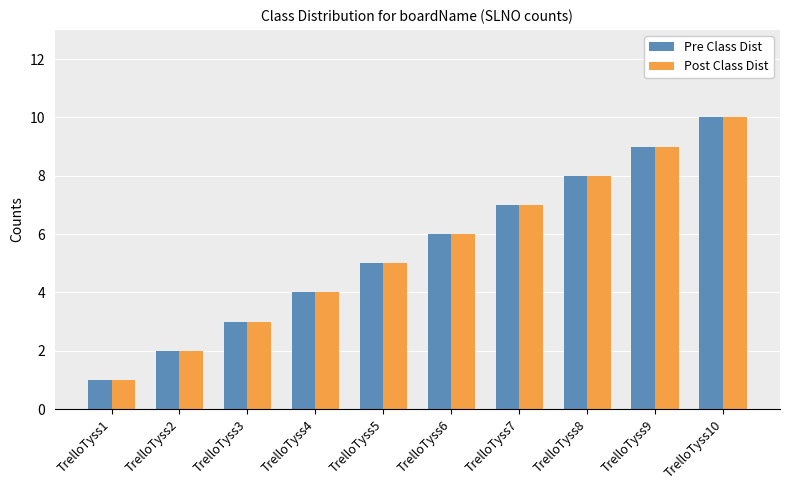

Which label corresponds to the smallest value in the chart?

TrelloTyss1